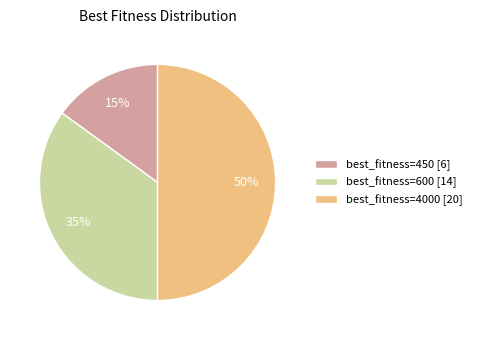

Which category has the smallest portion of the pie?

best_fitness=450 [6]